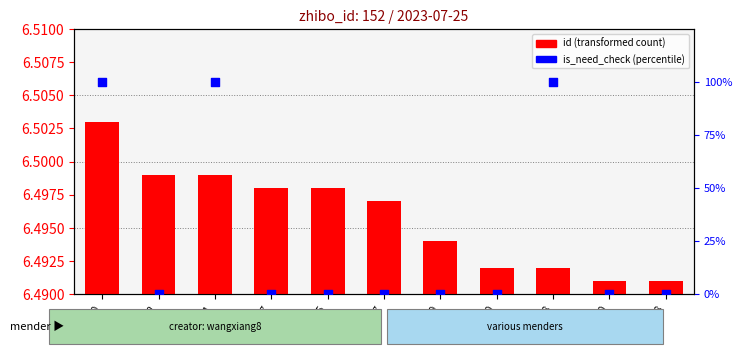

Is the value of is_need_check (percentile) at 3187770 greater than the value of id (scaled) at 3187700?

Yes